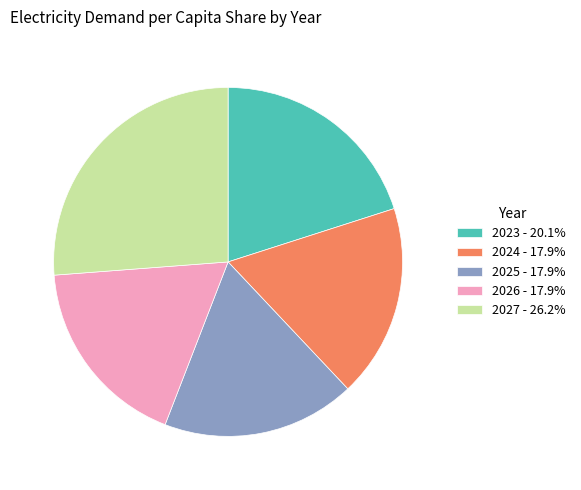

Which has a higher value, 2027 or 2025?

2027